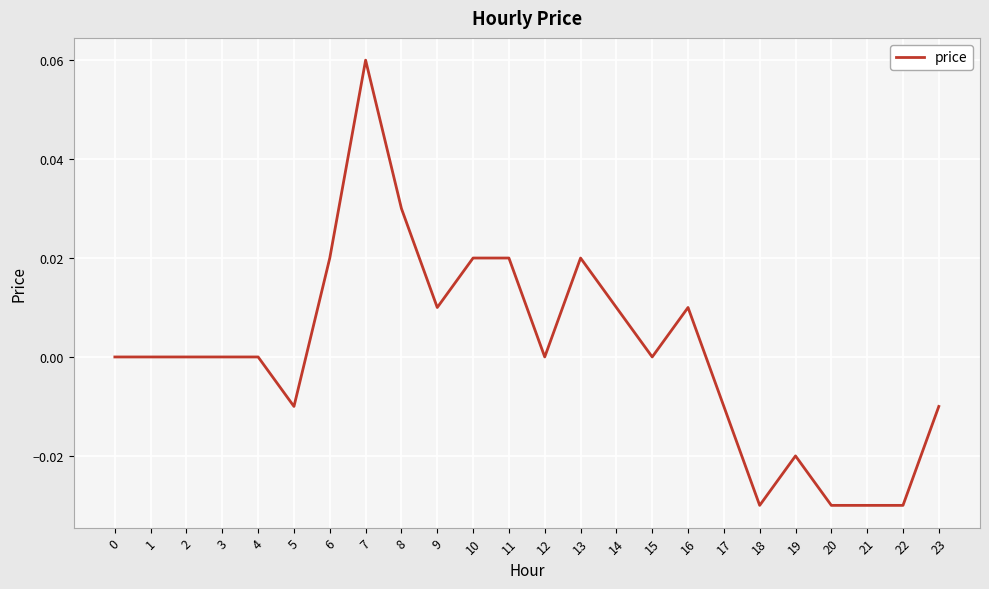

The chart shows a value of 0.0 at 16. True or false?

True